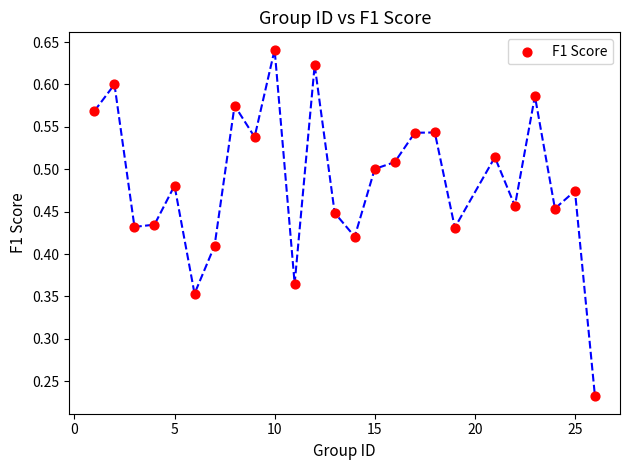

What is the range of X values (max minus min)?

25.0